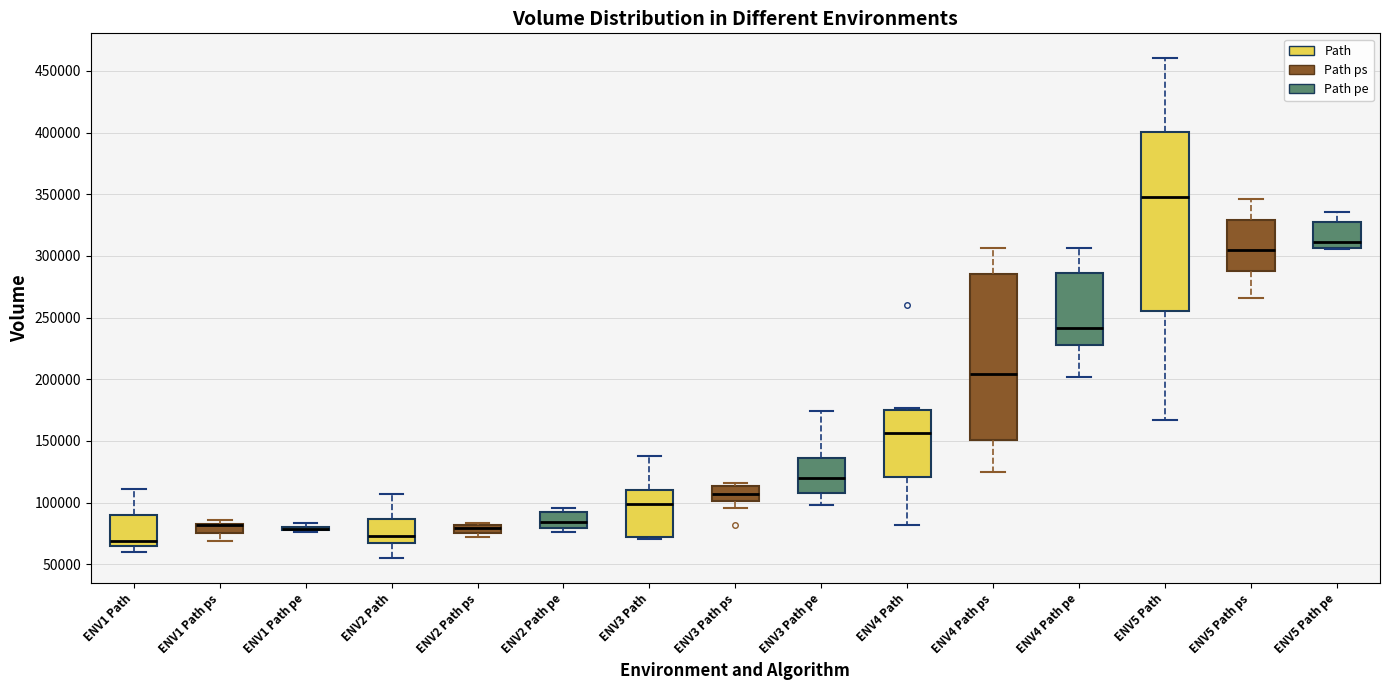

Comparing the boxes themselves (not the whiskers), which one is the tallest?

ENV5 Path